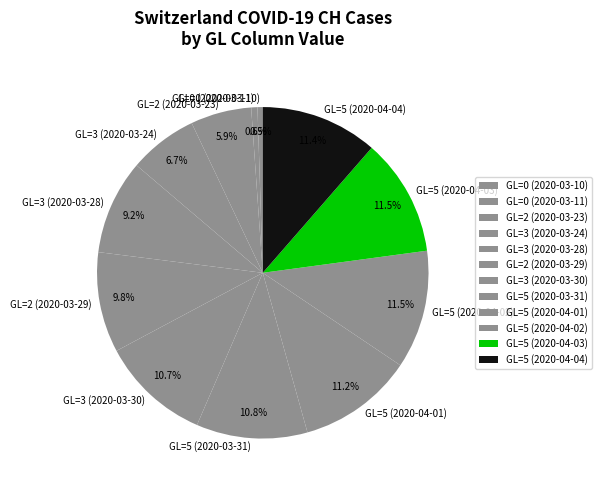

What percentage is NOT represented by GL=5 (2020-04-04)?

88.6%